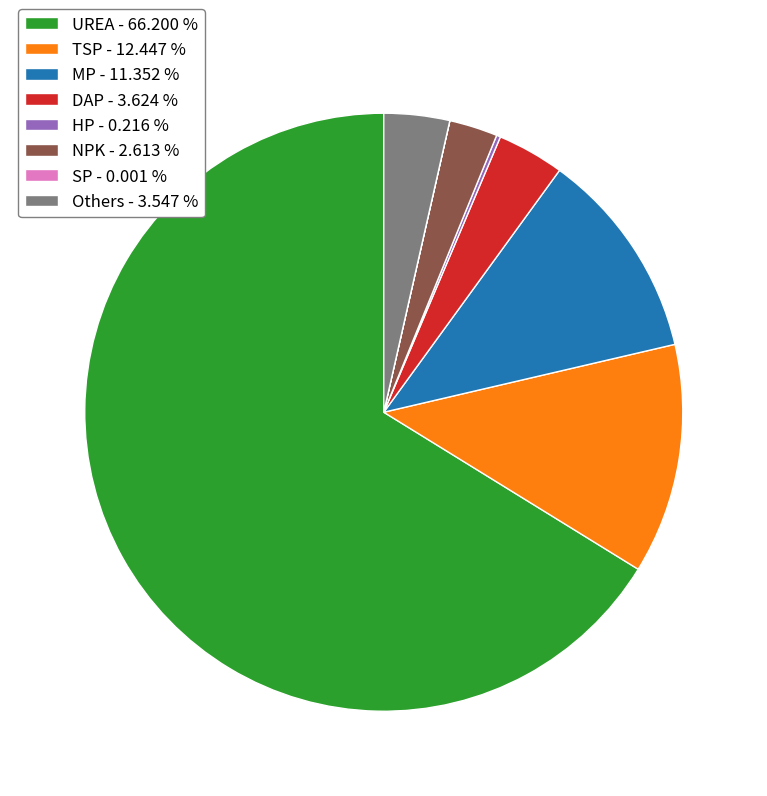

Which has a higher value, MP - 11.352 % or DAP - 3.624 %?

MP - 11.352 %